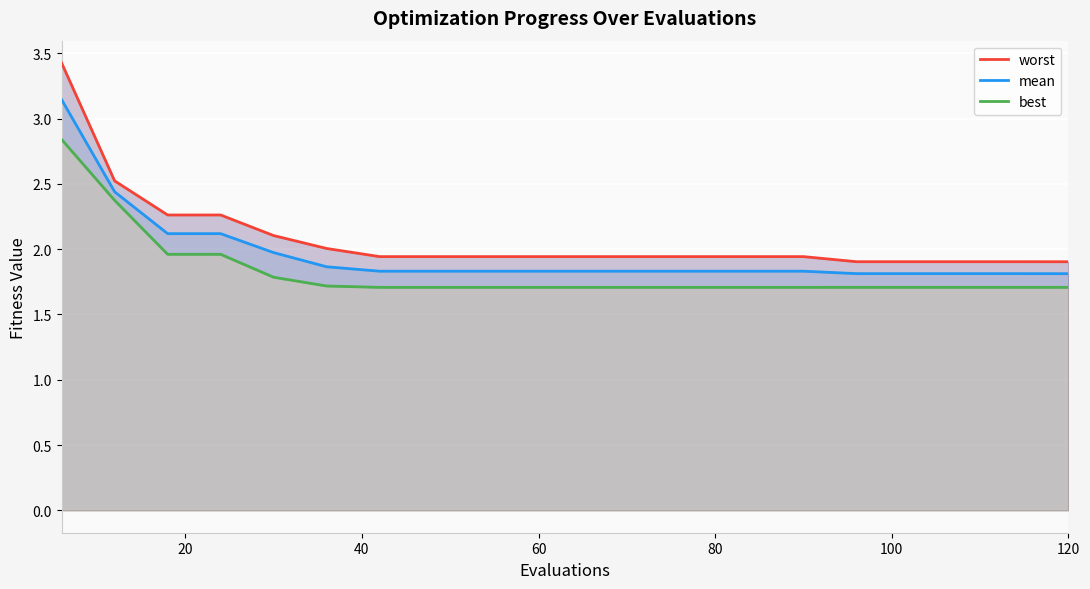

True or false: mean and worst intersect in this chart.

False